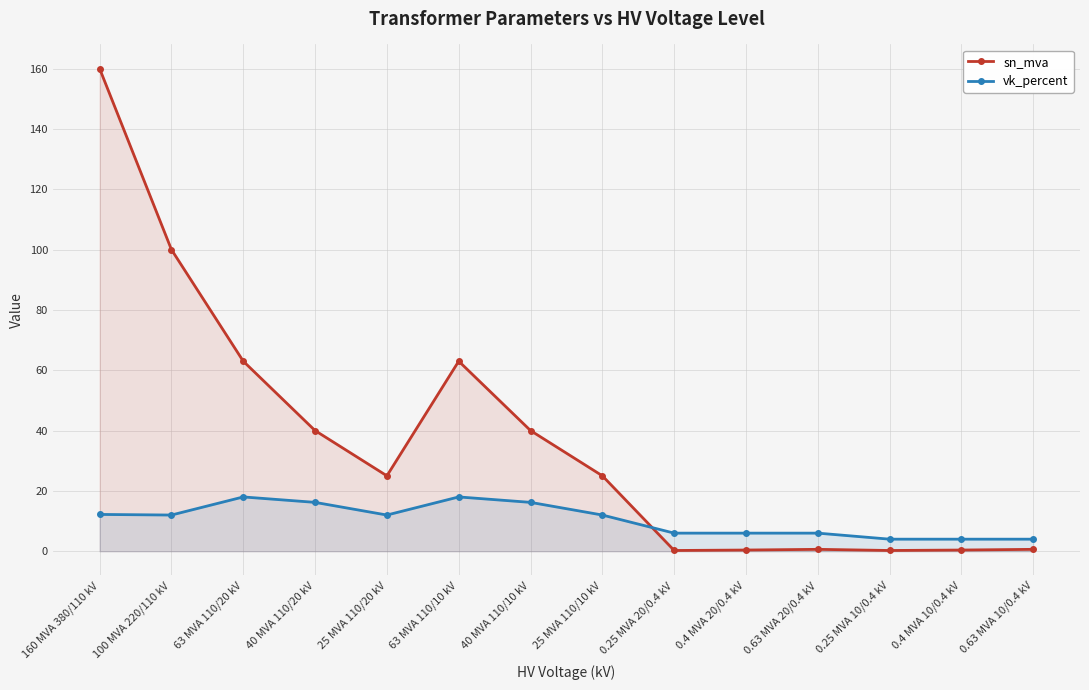

What is the approximate value of vk_percent at 40 MVA 110/20 kV?

16.2